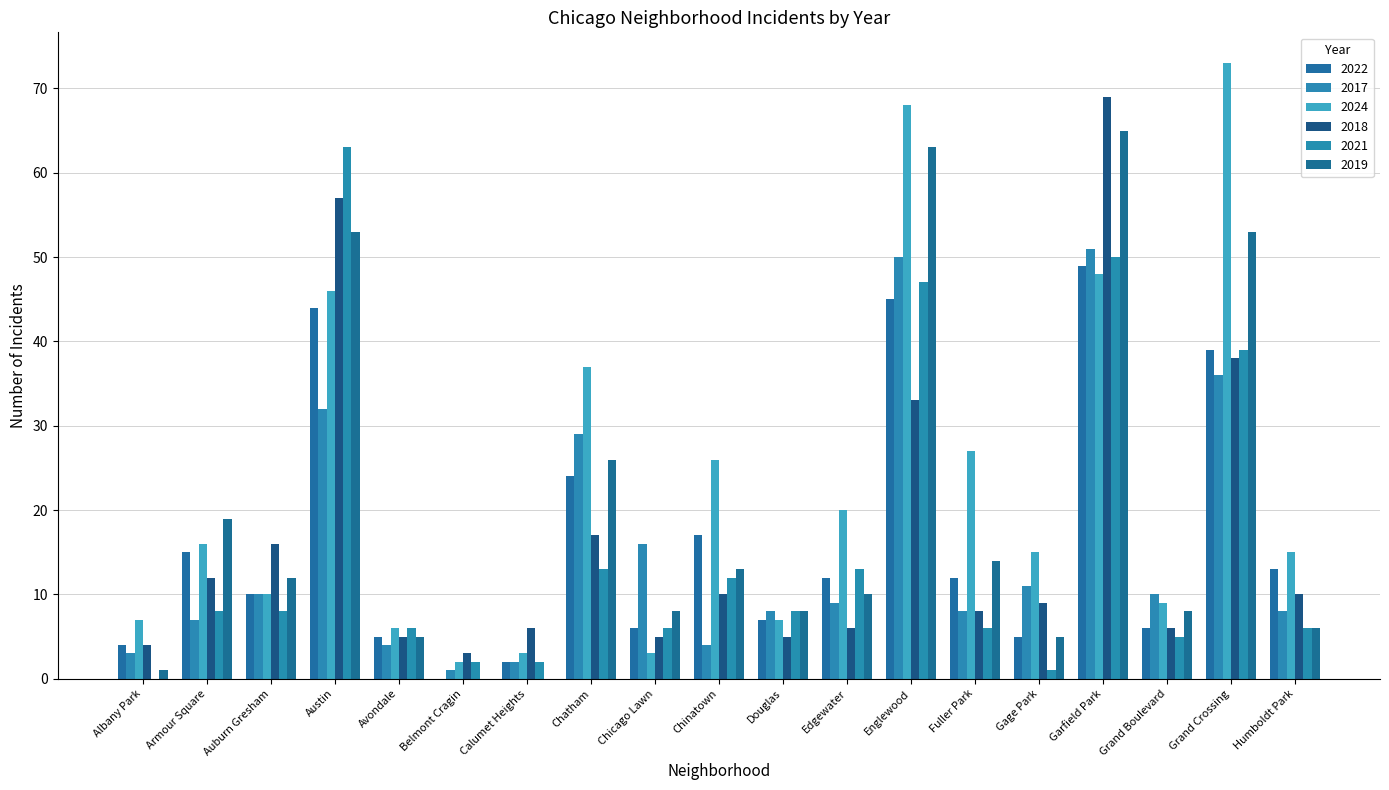

Rank the series by their maximum value, from lowest to highest.

2022, 2017, 2021, 2019, 2018, 2024